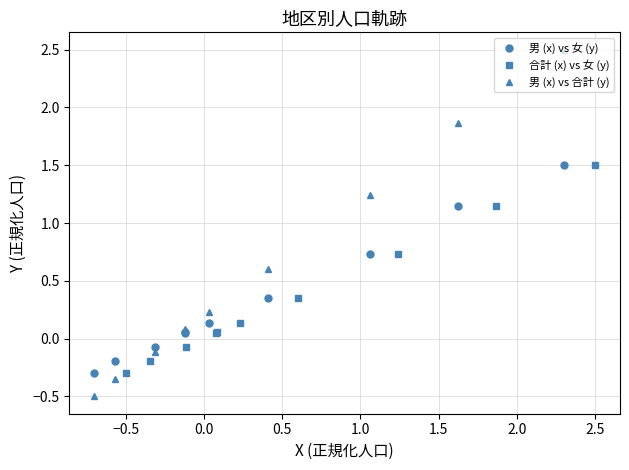

How many lines are shown in the chart?

3